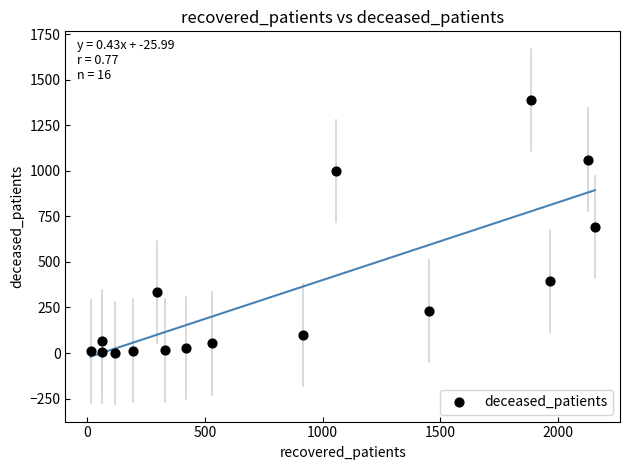

What is the range of X values (max minus min)?

2141